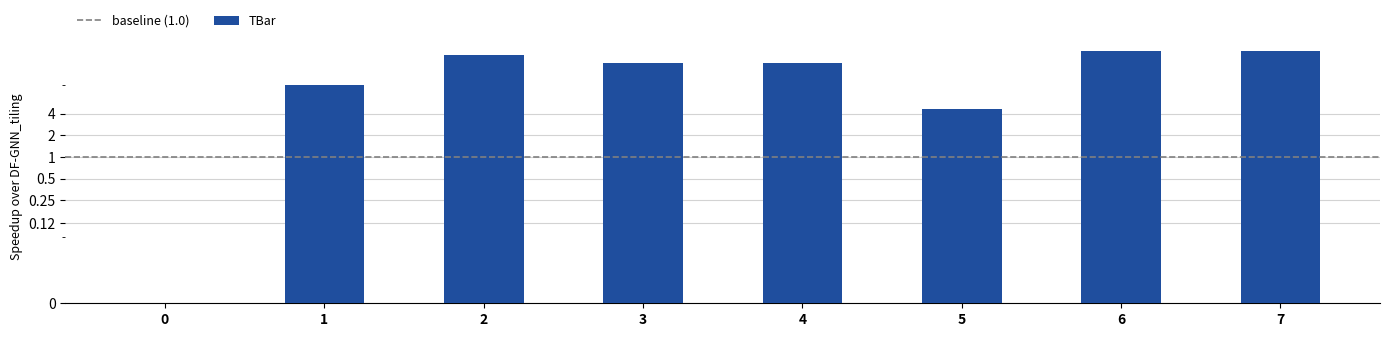

What is the change in value from 2 to 4?

-6.2